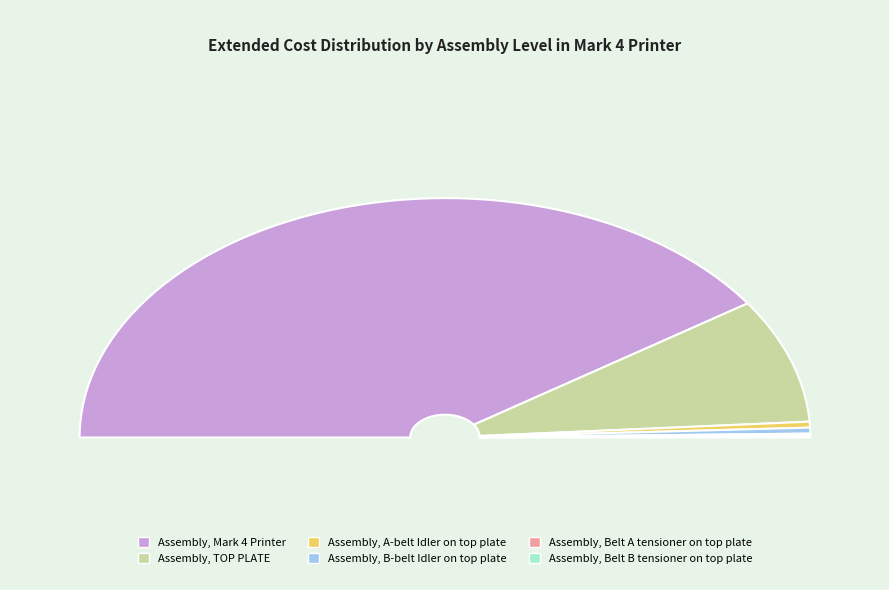

To the nearest percent, what is the average slice percentage?

17%